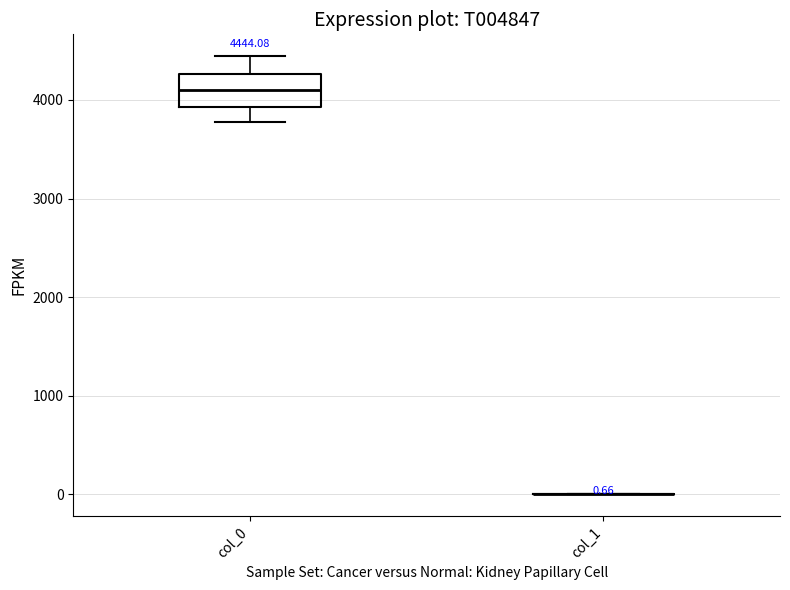

Comparing the boxes themselves (not the whiskers), which one is the tallest?

col_0